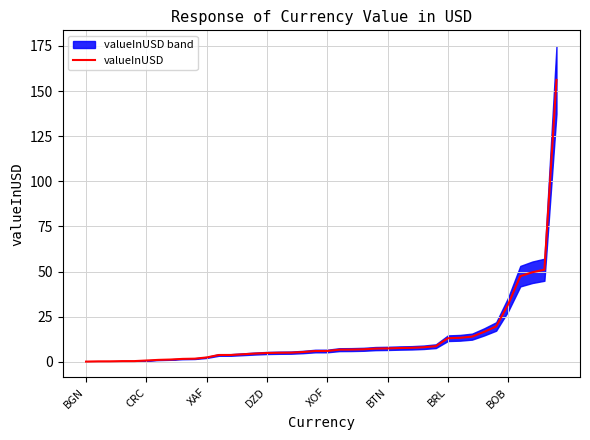

Approximately how many times larger is the value at 36 compared to 27?

6.1